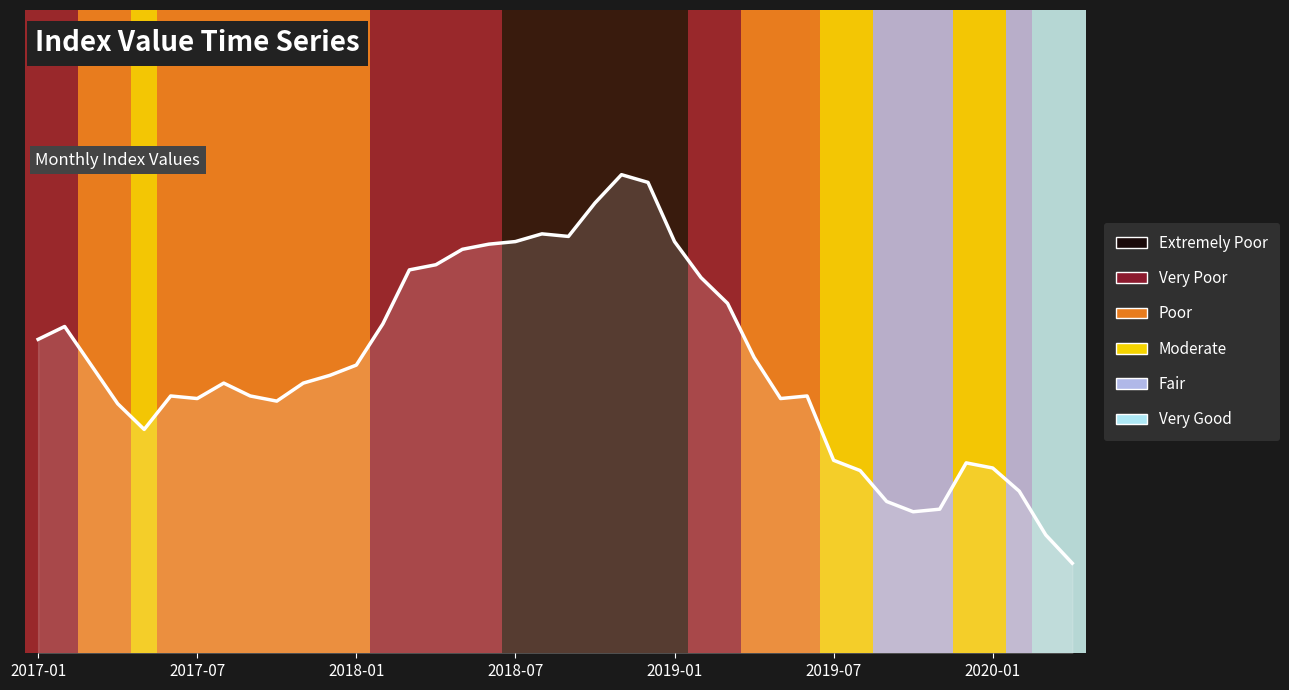

Does the chart display data point markers on the line(s)?

No